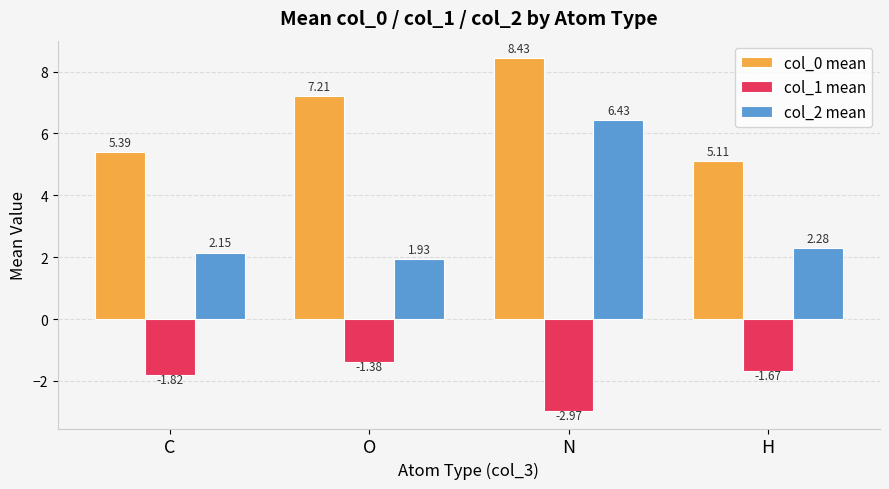

How many bars are there in total?

12